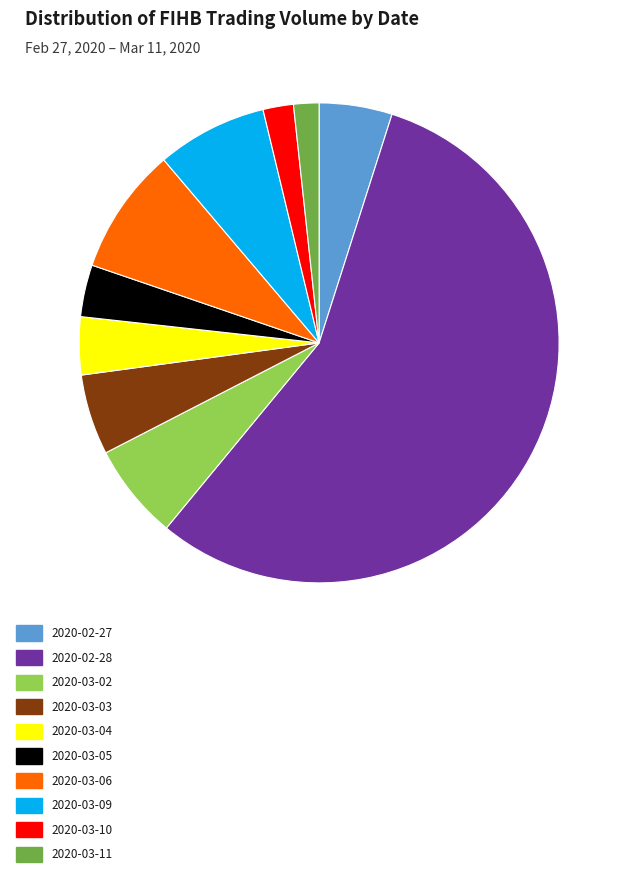

Between 2020-03-04 and 2020-02-28, which is larger?

2020-02-28